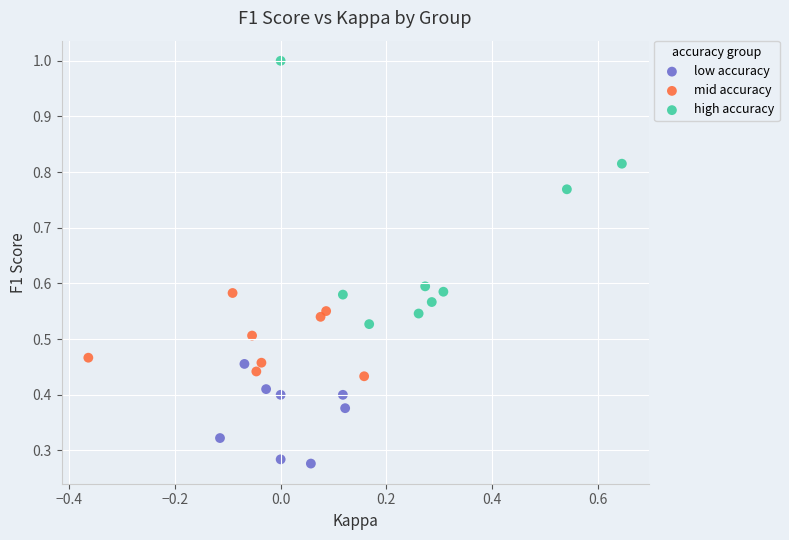

Which series has the widest spread of Y values?

high accuracy